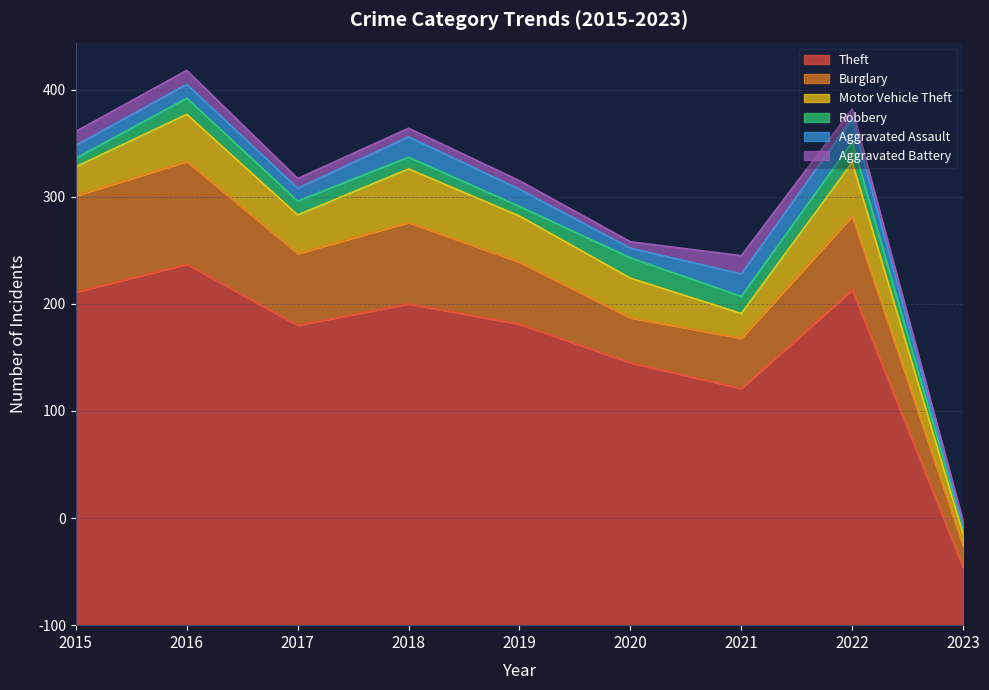

How many values in the Aggravated Battery series exceed 9?

3